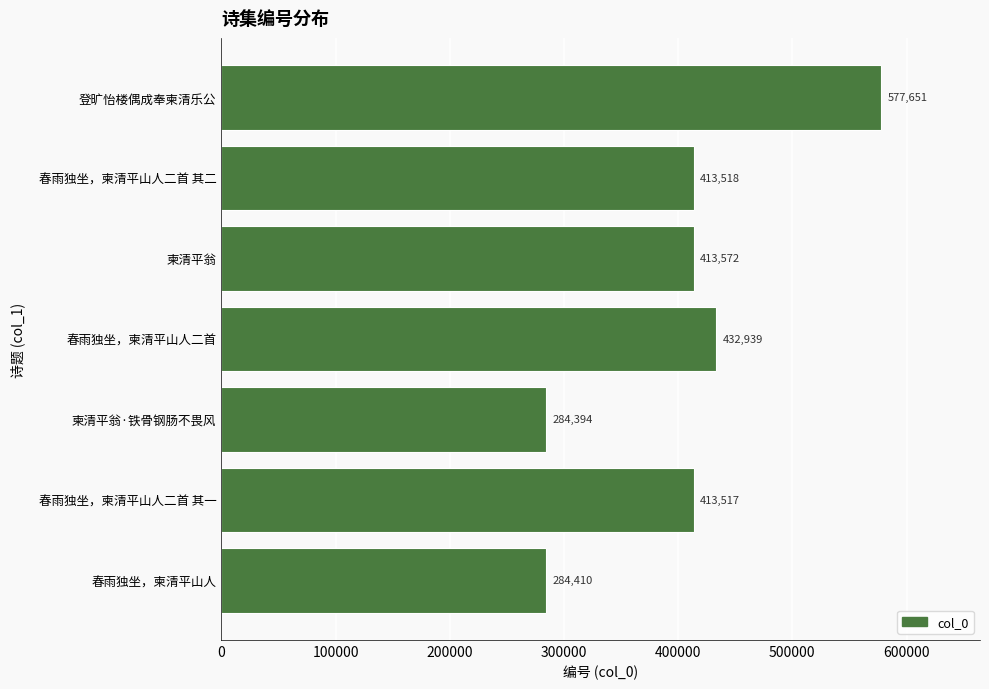

List the labels in order of value, smallest first.

柬清平翁·铁骨钢肠不畏风, 春雨独坐，柬清平山人, 春雨独坐，柬清平山人二首 其一, 春雨独坐，柬清平山人二首 其二, 柬清平翁, 春雨独坐，柬清平山人二首, 登旷怡楼偶成奉柬清乐公